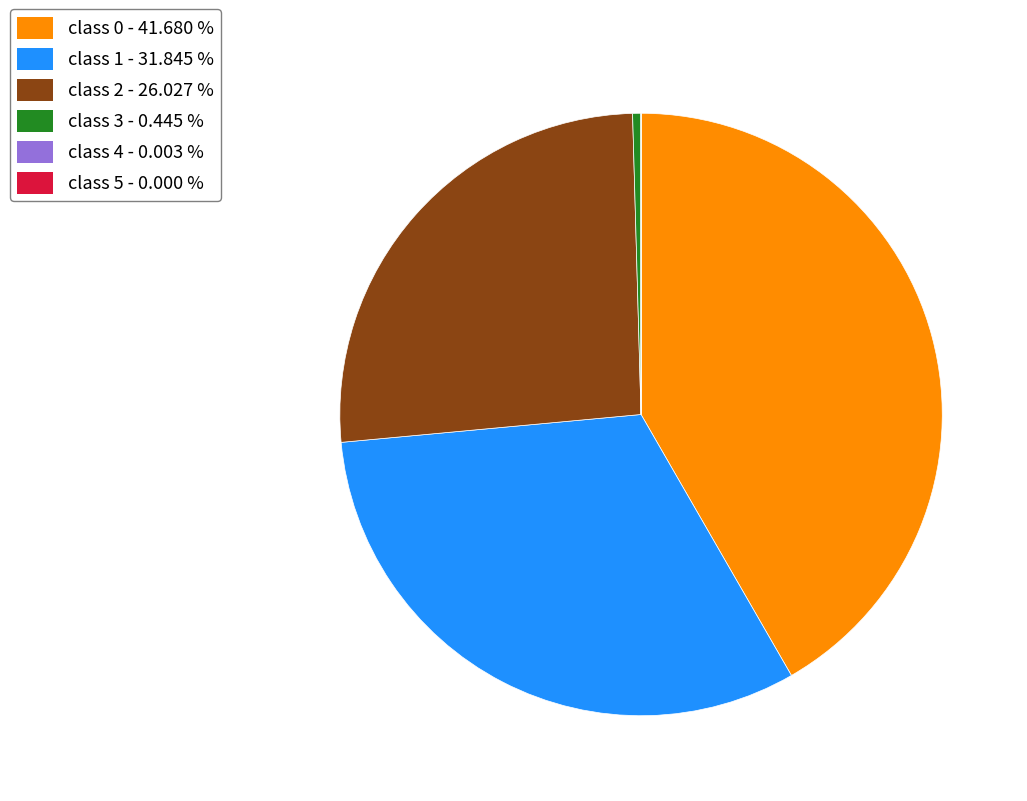

Is class 2 - 26.027 % the majority of the pie?

No